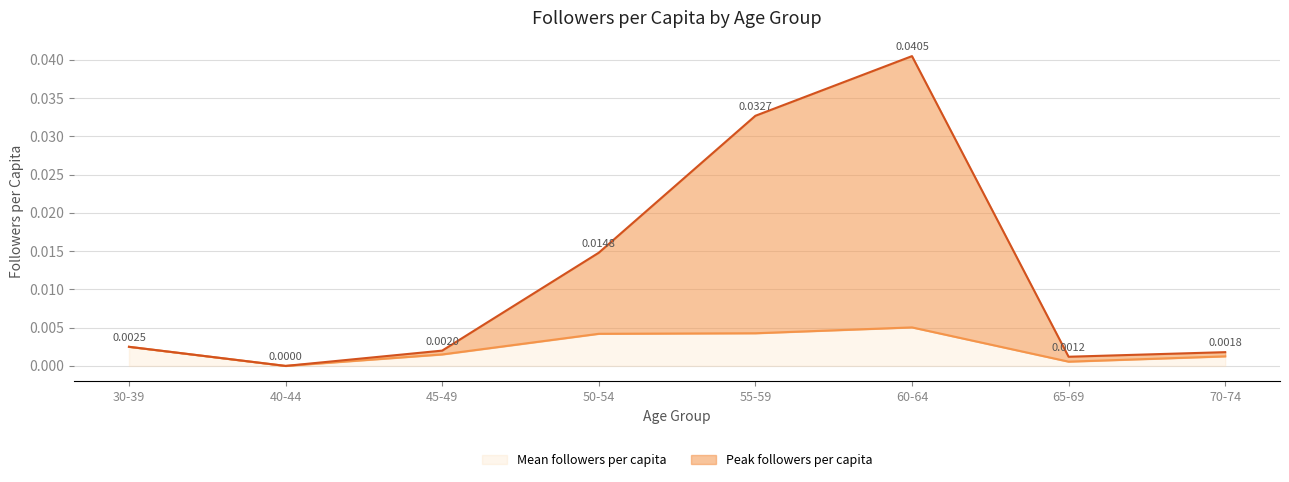

At which category is the sum across all series the highest?

60-64